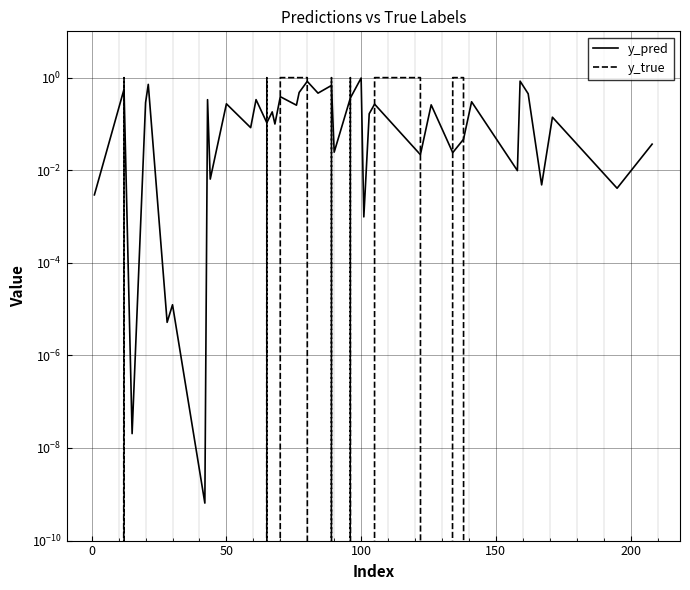

Is the value of y_pred at 10 greater than the value of y_true at 11?

Yes